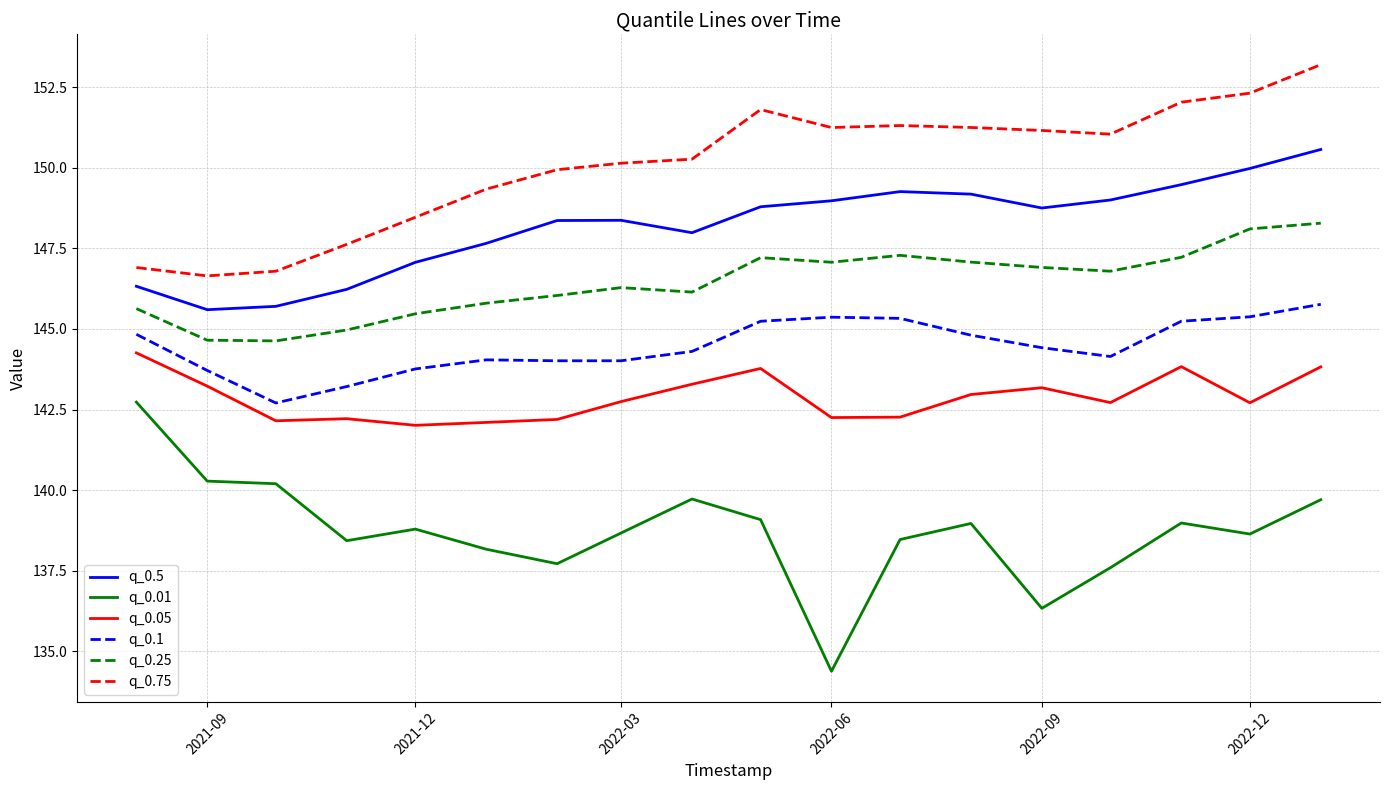

What is the minimum value for q_0.1?

142.7